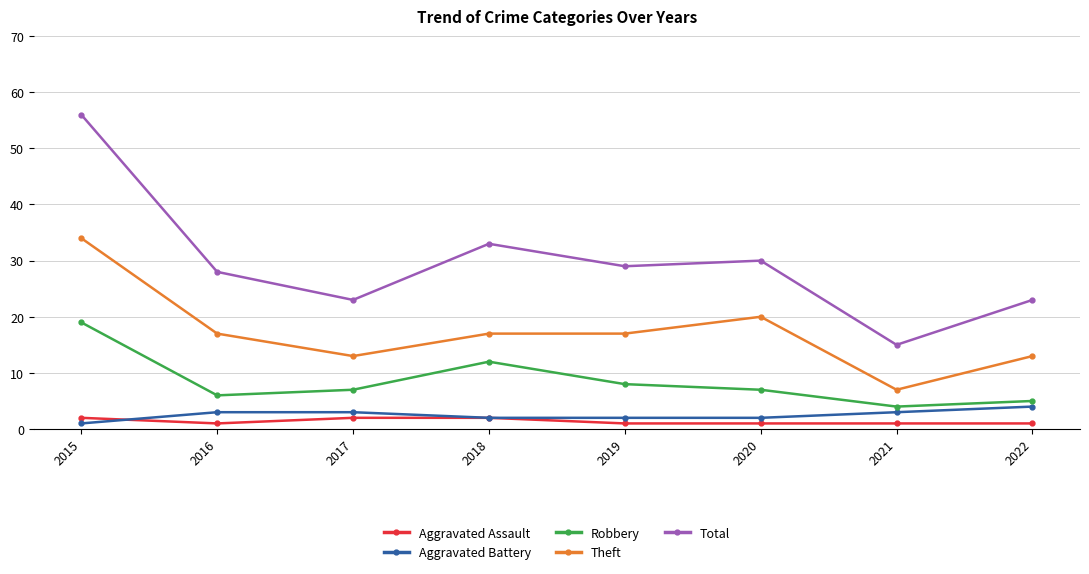

At which category does Theft reach its first local valley?

2017